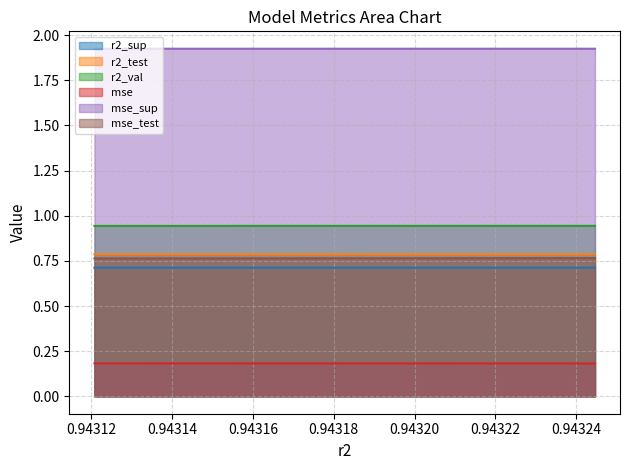

Which series has the largest total across all categories?

mse_sup